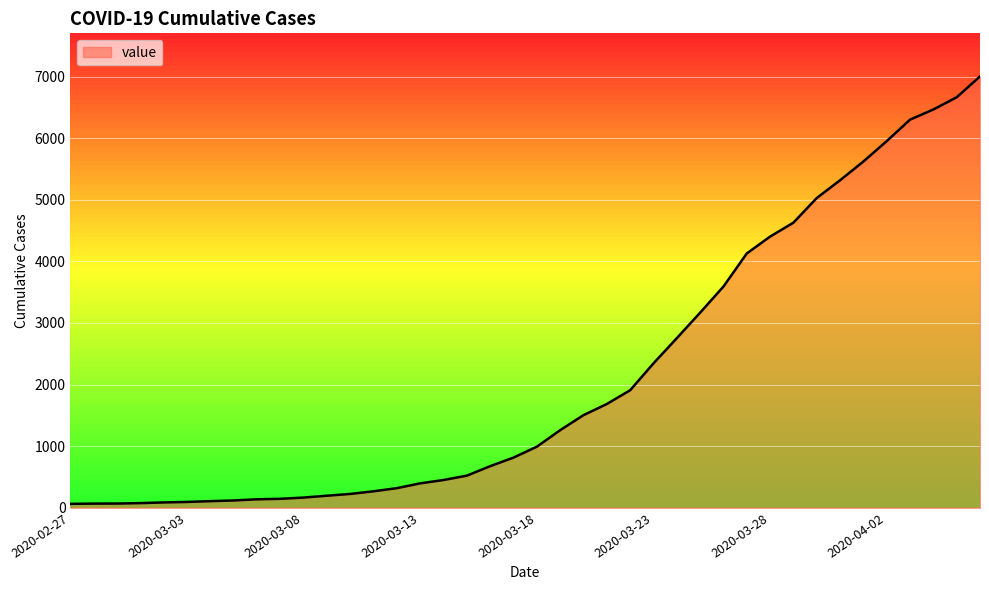

What is the difference between the maximum and minimum values?

6937